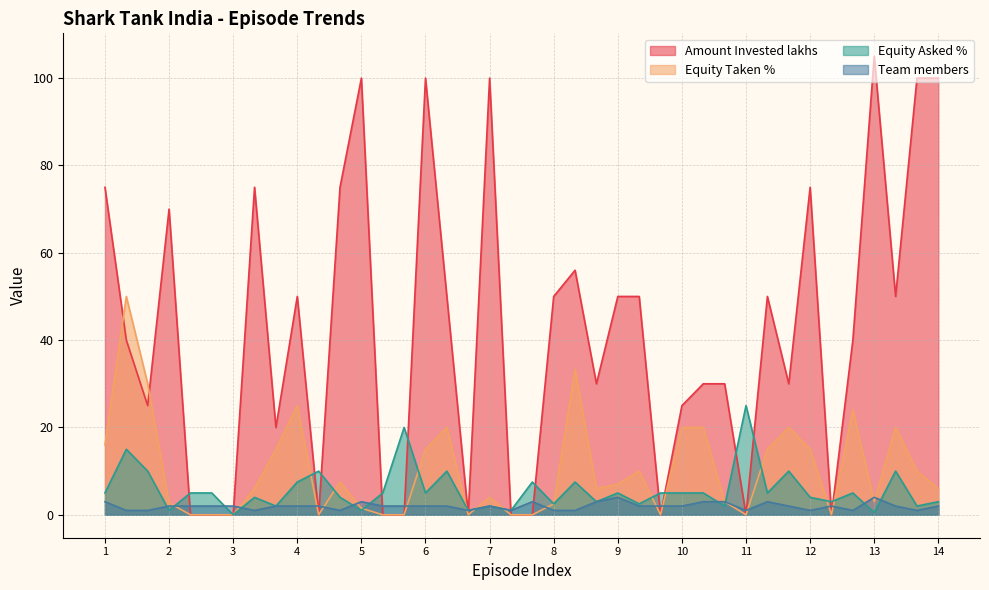

Where does the Amount Invested lakhs series first go above 40?

1